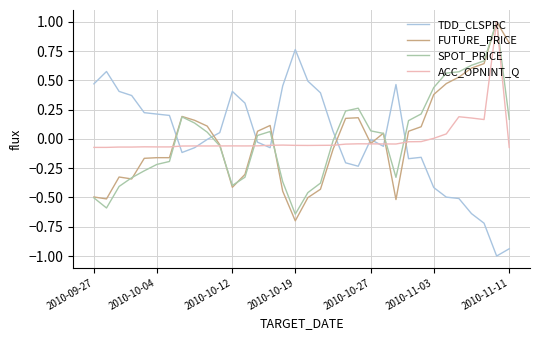

What is the maximum value shown in the chart?

1.0